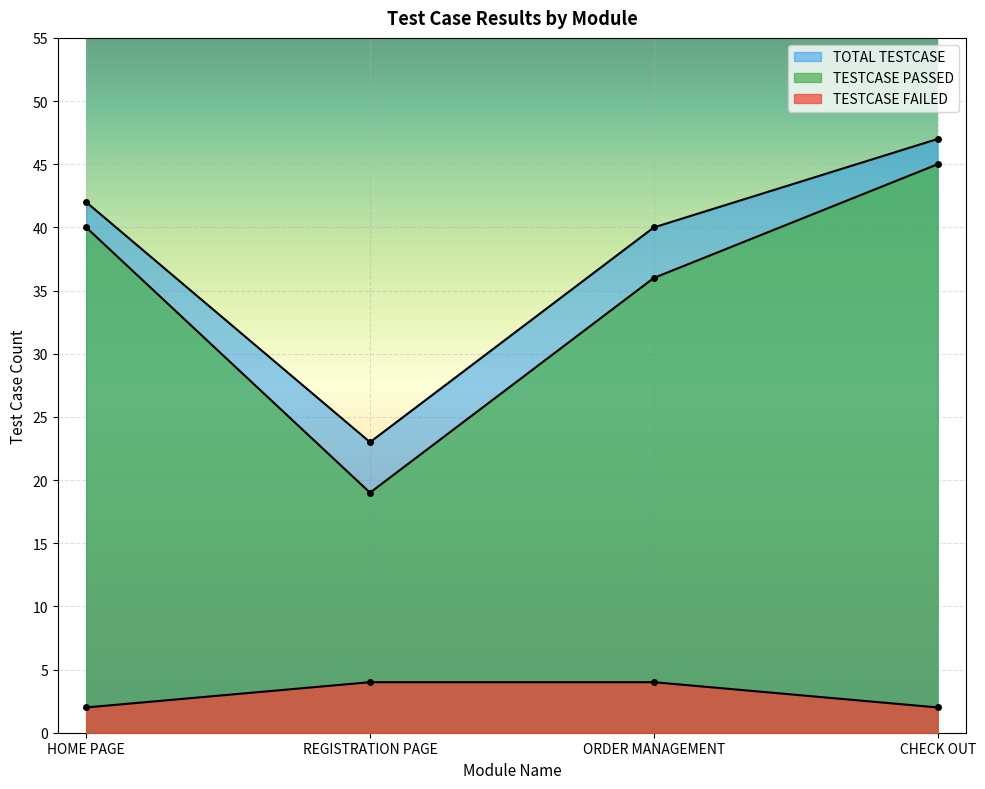

How many lines are shown in the chart?

3